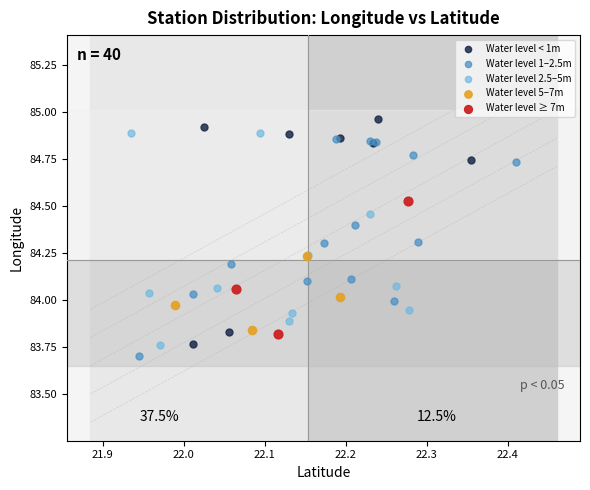

Which series reaches the maximum Y coordinate?

Water level < 1m